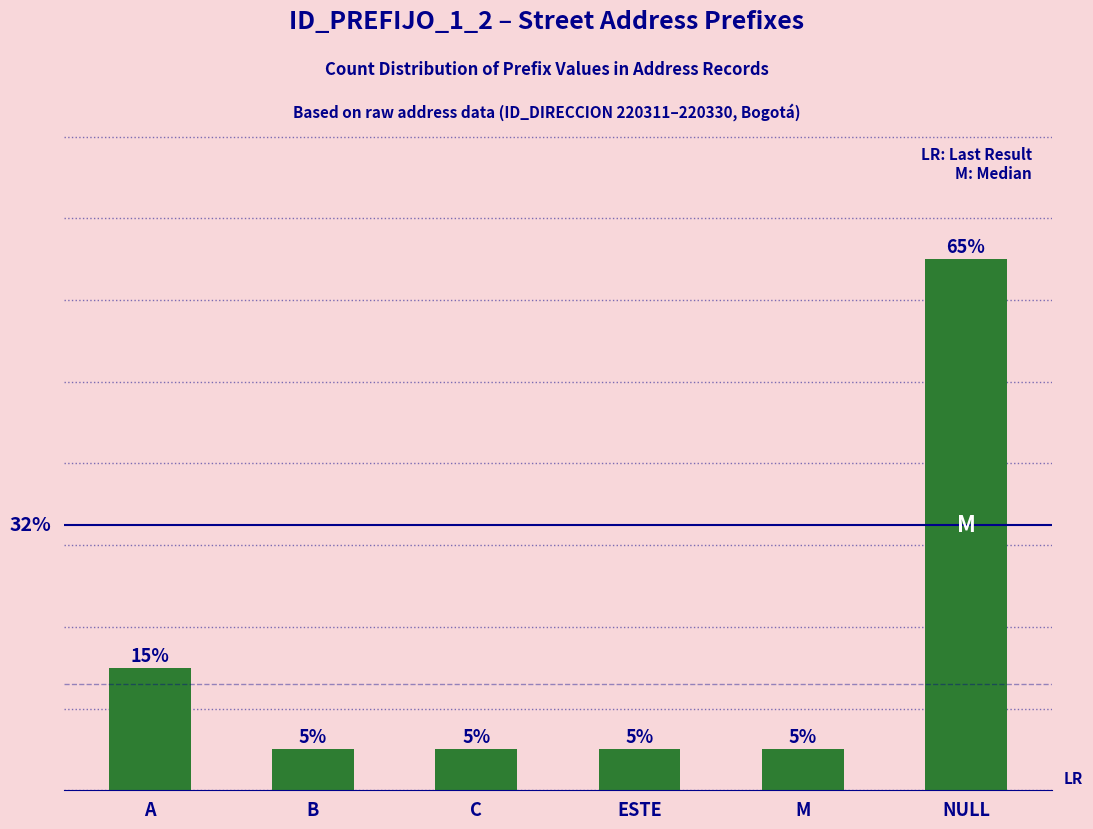

What is the label of the 2nd bar from the right?

M